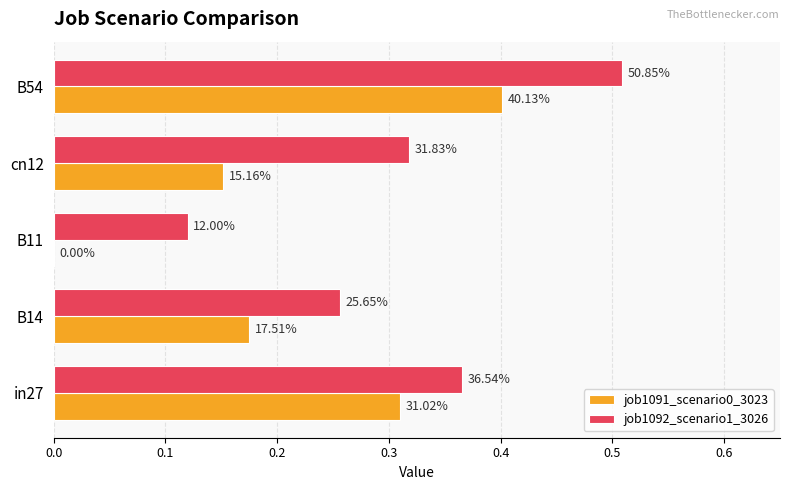

What are all the series names shown in the legend?

job1091_scenario0_3023, job1092_scenario1_3026